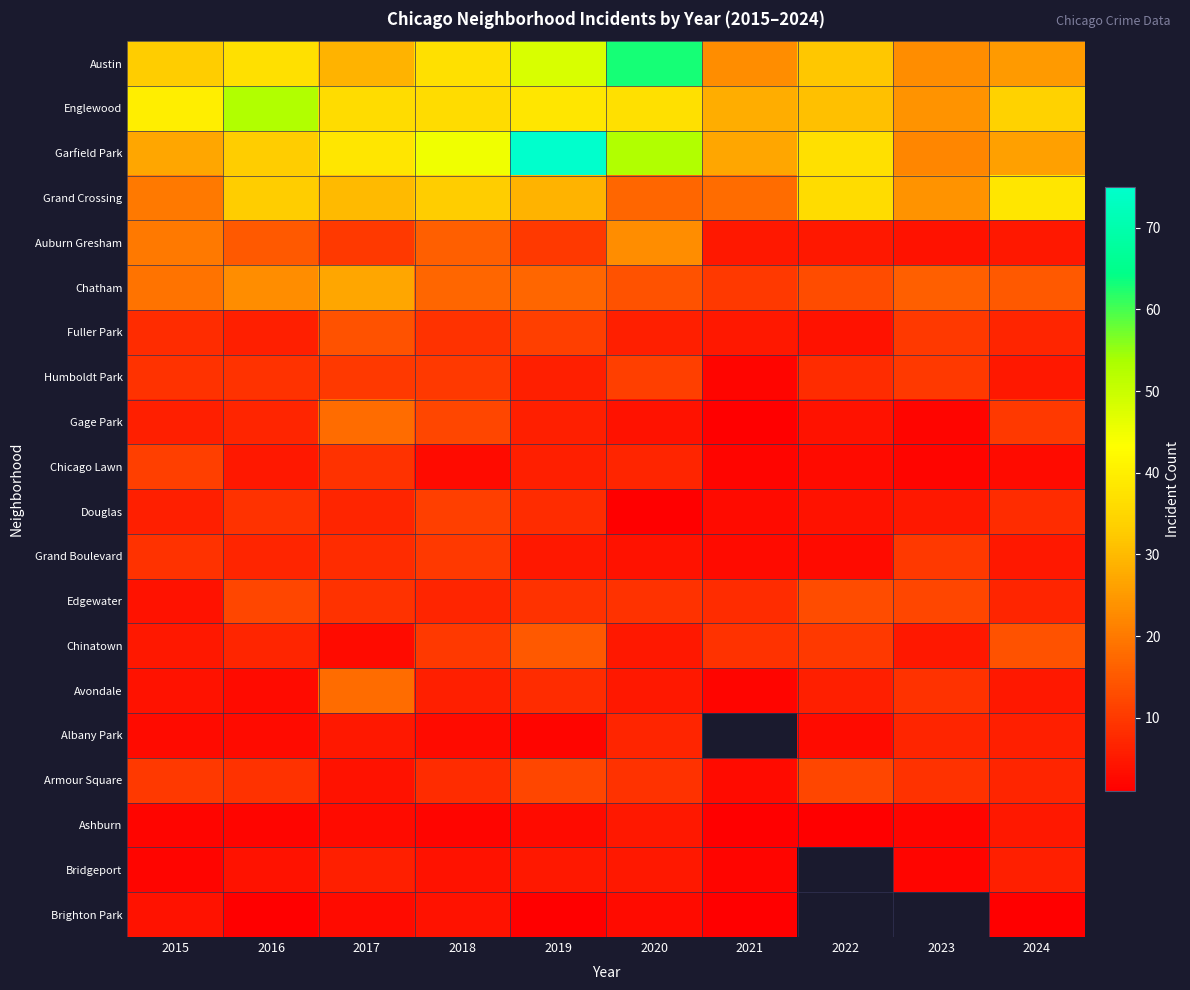

The Ashburn series shows 1.0 at 2022. True or false?

True